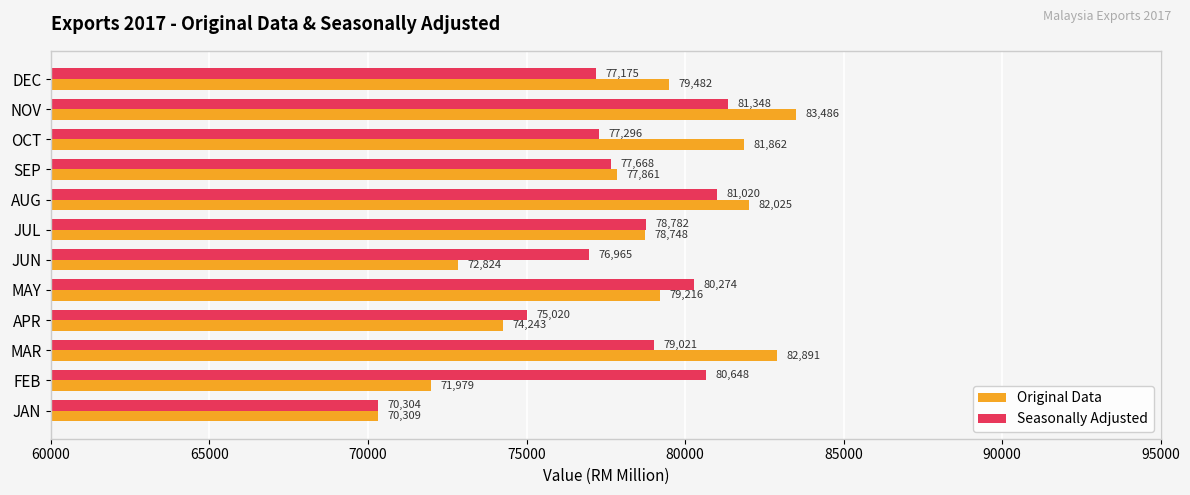

What value does the Original Data series have at JUN?

72823.6